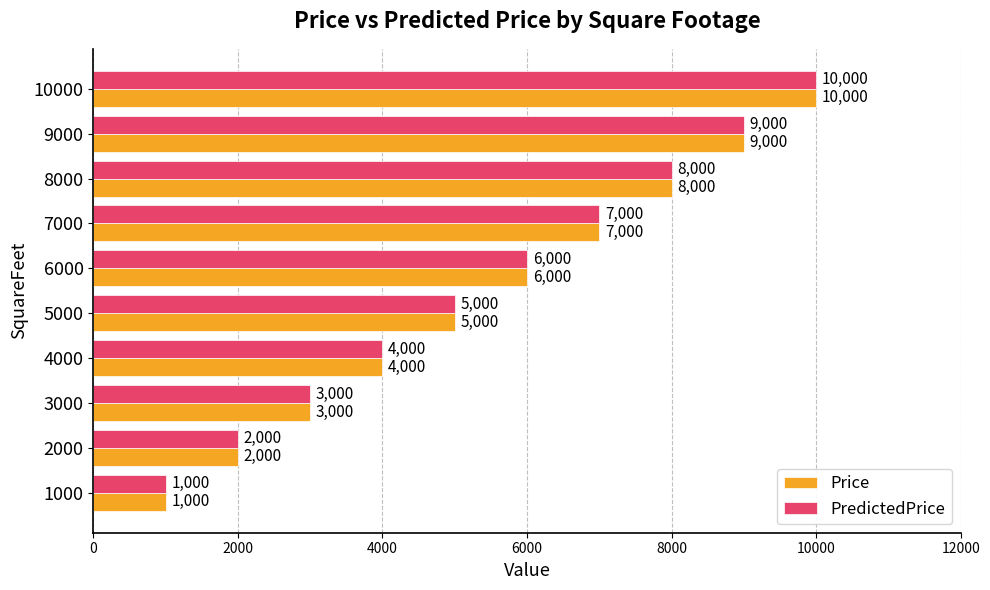

What is the greatest value displayed?

10000.0